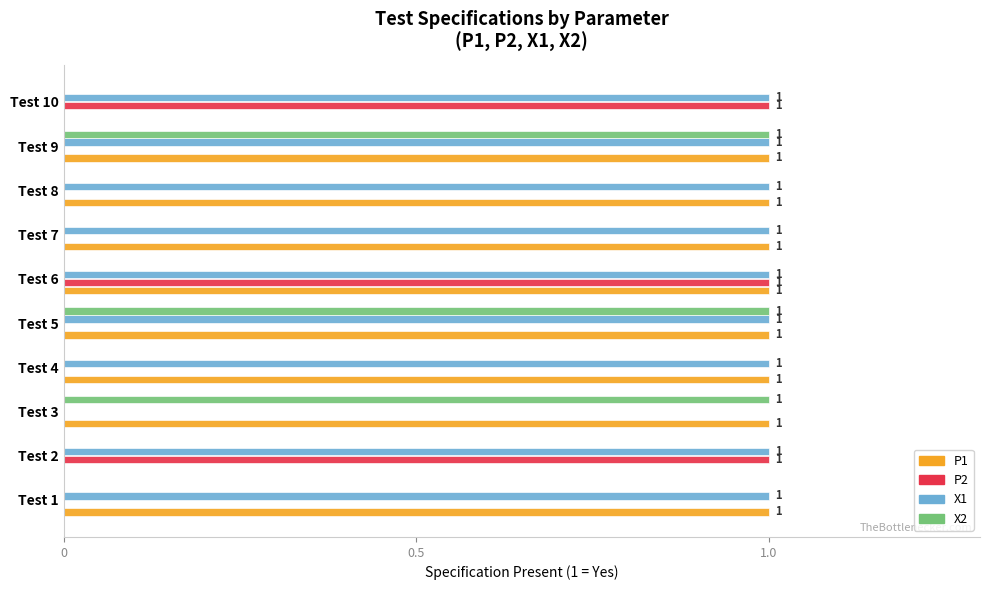

Is the value of X2 at Test 5 greater than the value of P2 at Test 3?

Yes